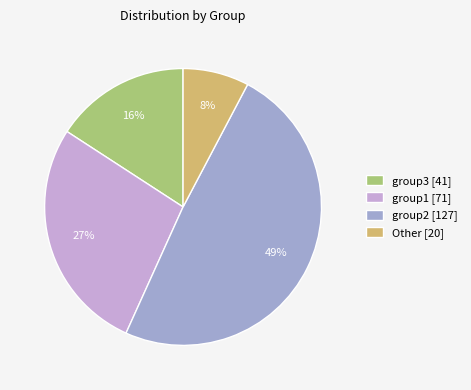

What is the largest slice in the pie chart?

group2 [127]